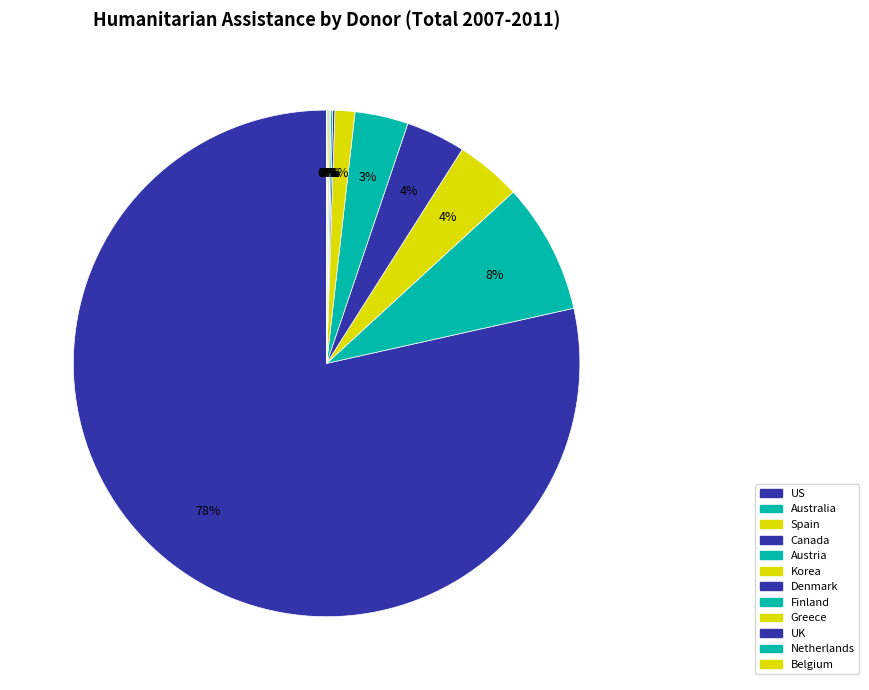

Approximately how many times larger is the value at US compared to Denmark?

577.8